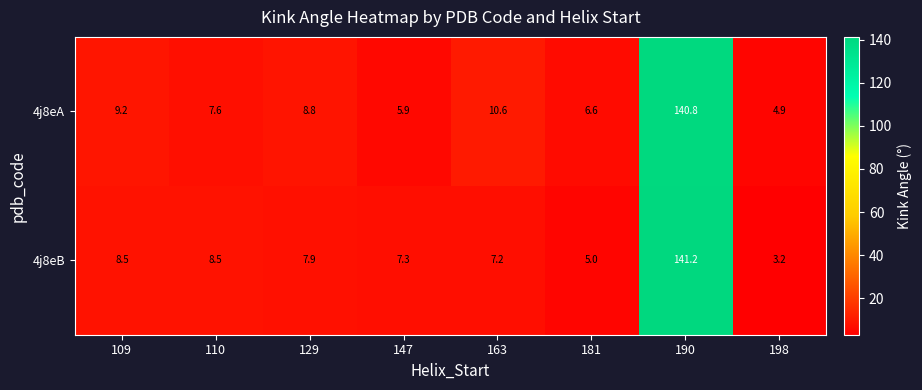

How many categories are shown in the chart?

8